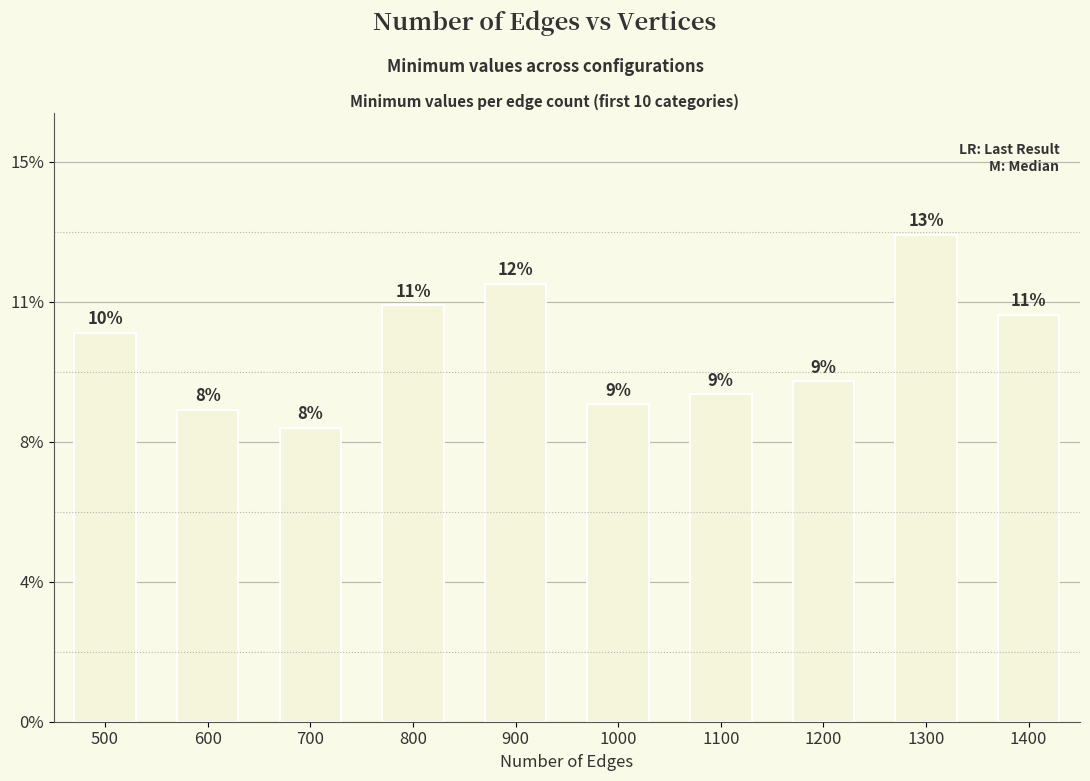

Does the chart contain any negative values?

No